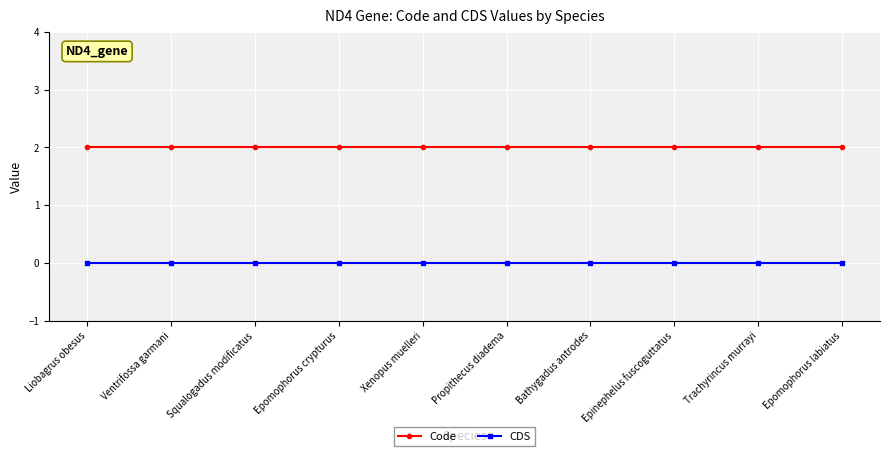

What are all the series names shown in the legend?

Code, CDS